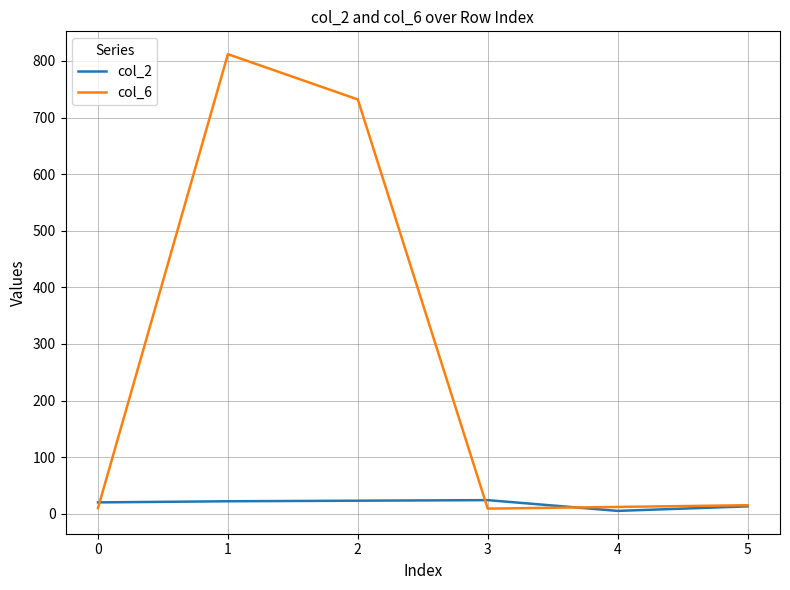

What is the maximum value for col_6?

812